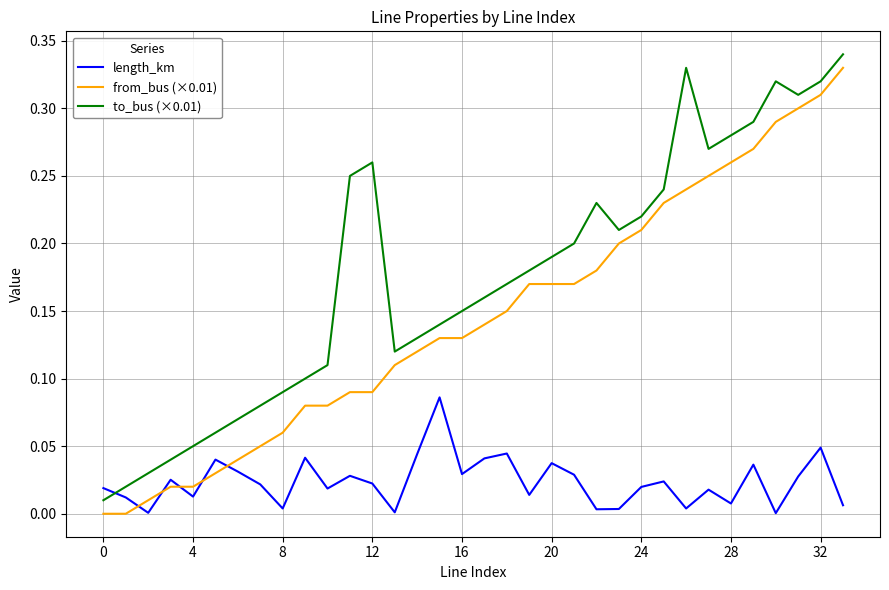

List the series in order of their overall mean, lowest first.

length_km, from_bus (×0.01), to_bus (×0.01)